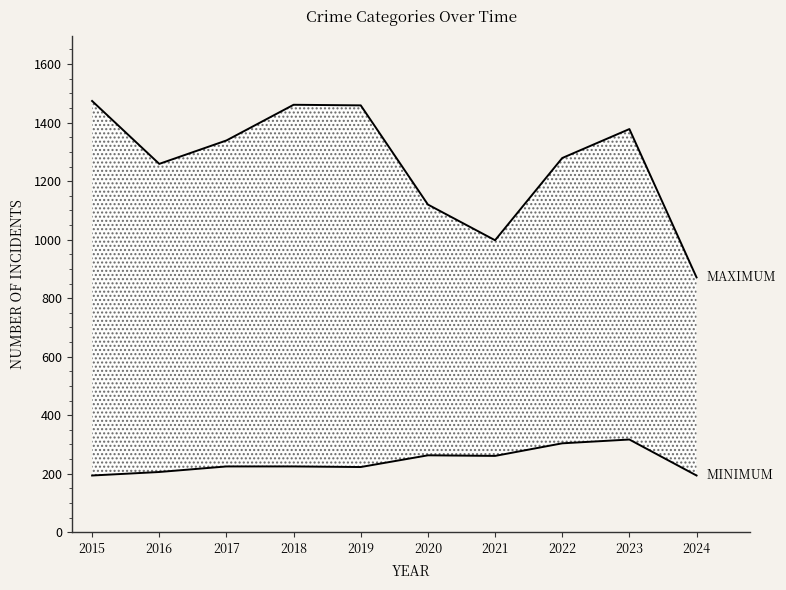

At 2024, list the series in order from largest to smallest.

MAXIMUM, MINIMUM